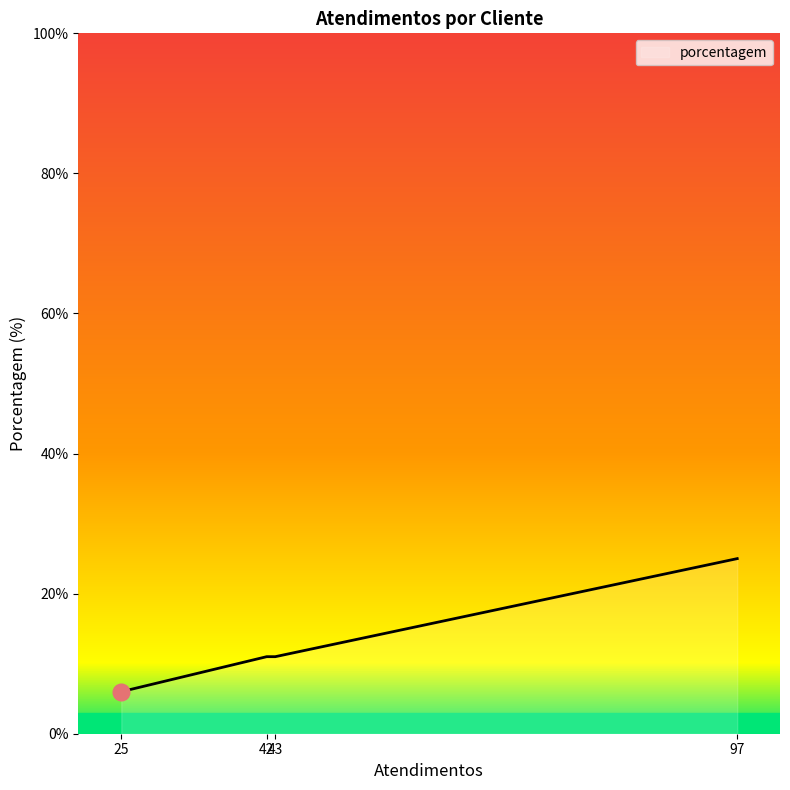

What is the difference between the maximum and minimum values?

19